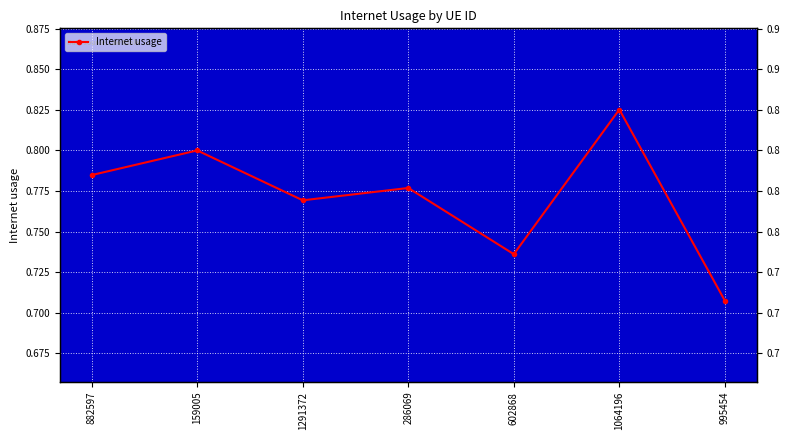

Rank the categories by value from lowest to highest.

995454, 602868, 1291372, 286069, 882597, 159005, 1064196